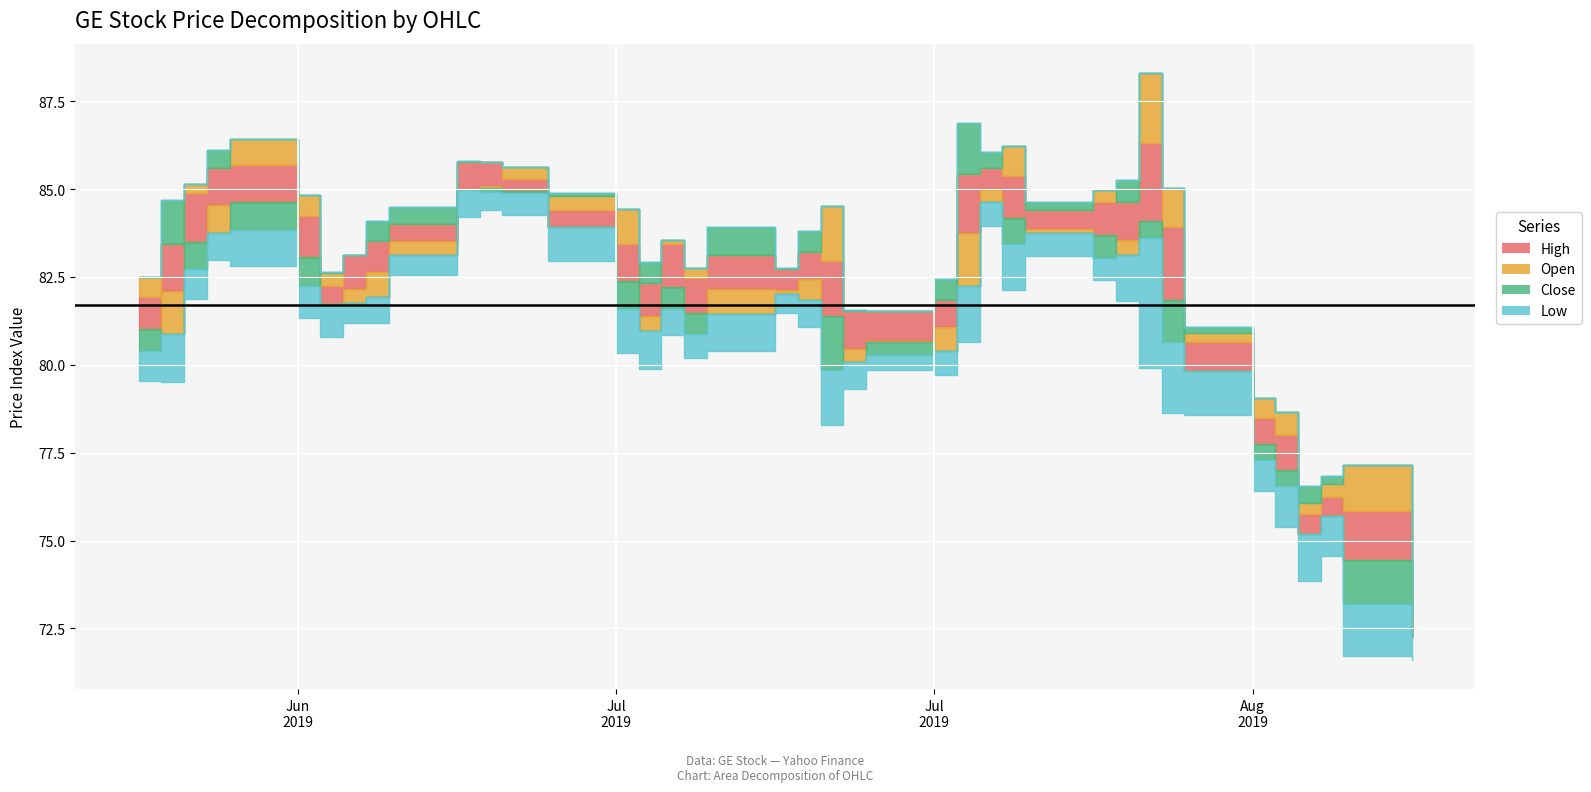

What is the value of the High point at the 11th from the left?

85.8